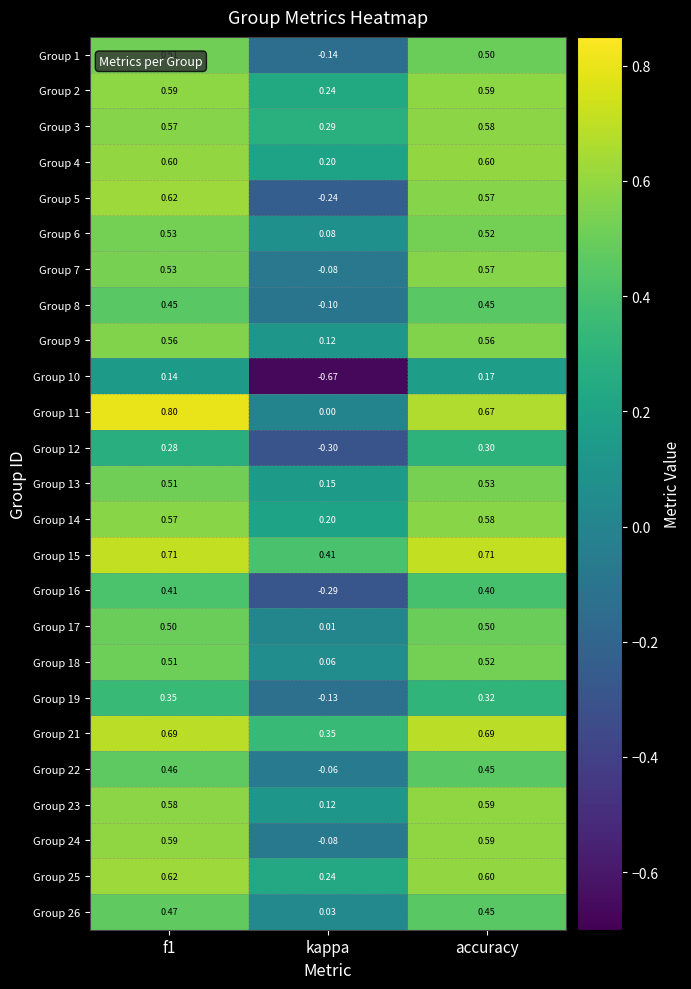

Count the number of data series in this chart.

25